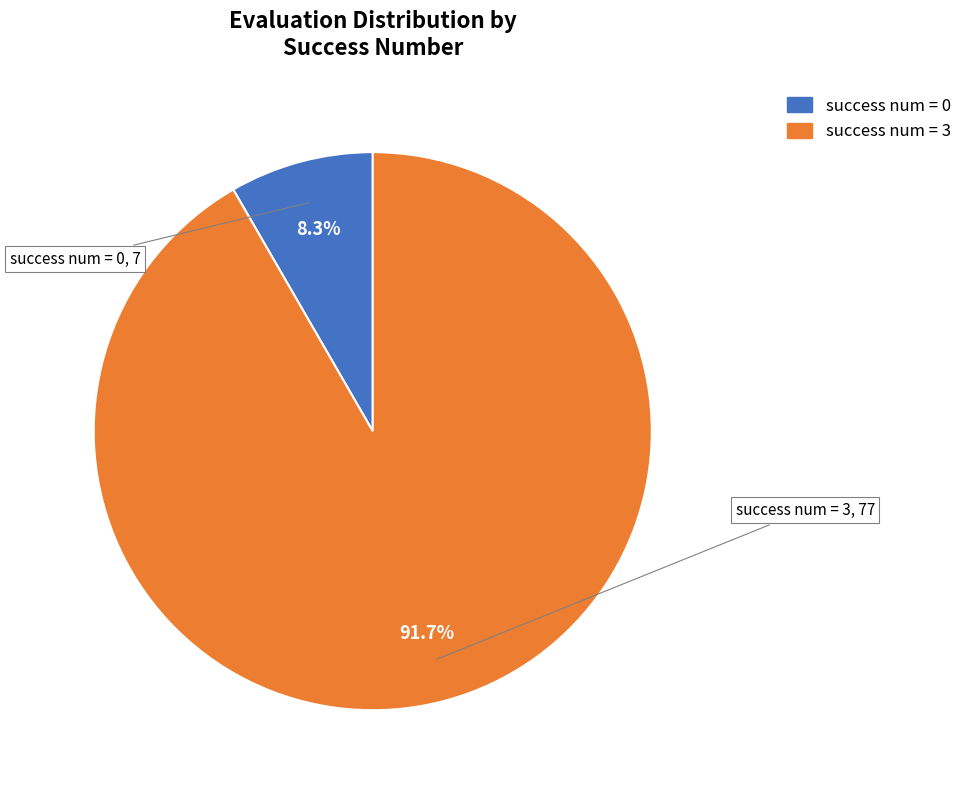

How many slices are in this pie chart?

2